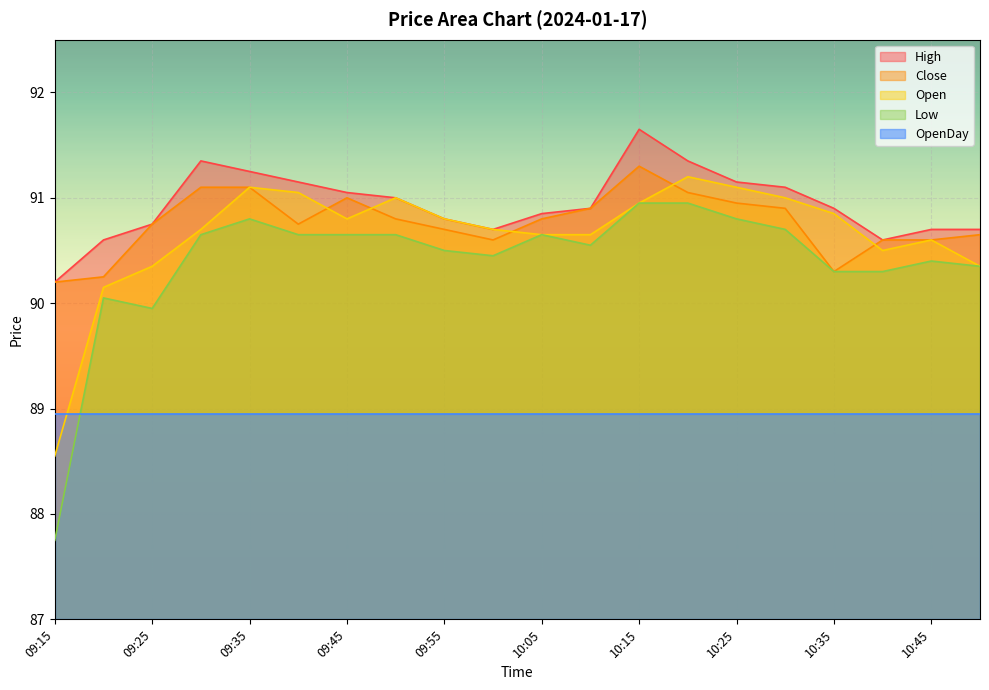

What is the difference between the Open values at 10:05 and 09:35?

0.4